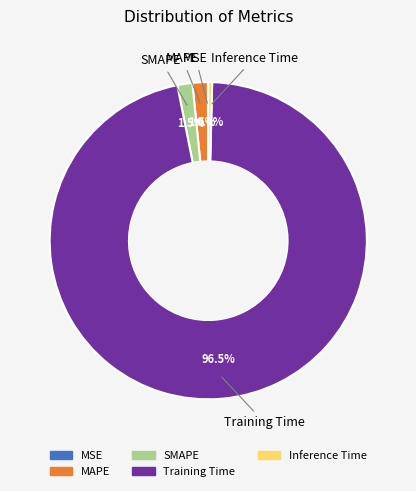

What is the total percentage of SMAPE and Training Time?

98.0%